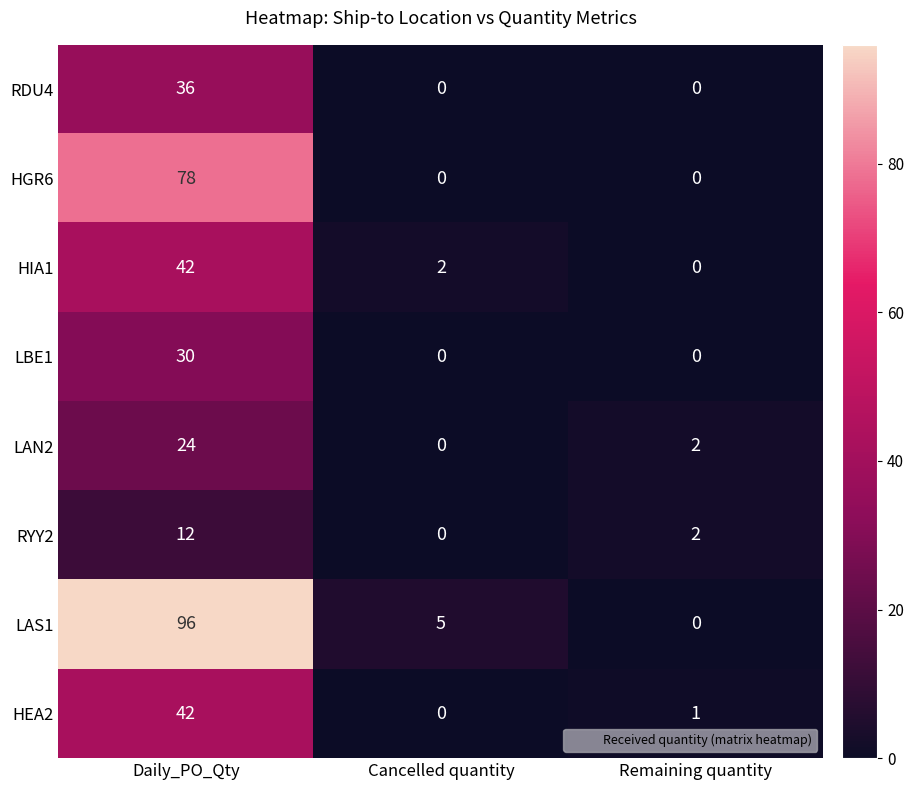

Which category has the highest value across all series?

Daily_PO_Qty